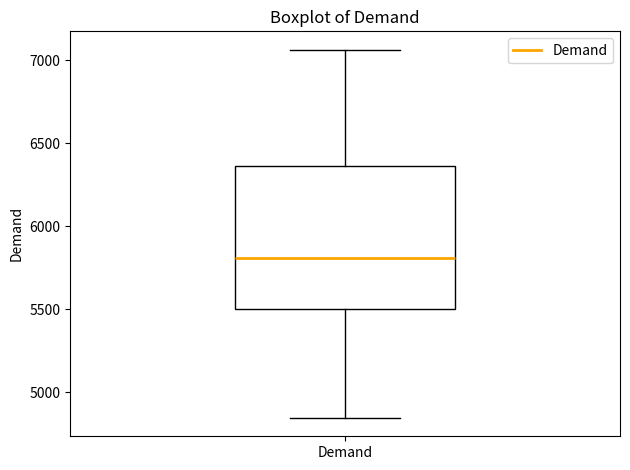

Read this box plot against the y-axis: the position of the median line, the range covered by the box, and the ends of both whiskers. The values are not printed on the chart, so give them approximately, as read against the axis.

median 5800, box 5500 to 6350, whiskers 4850 to 7050